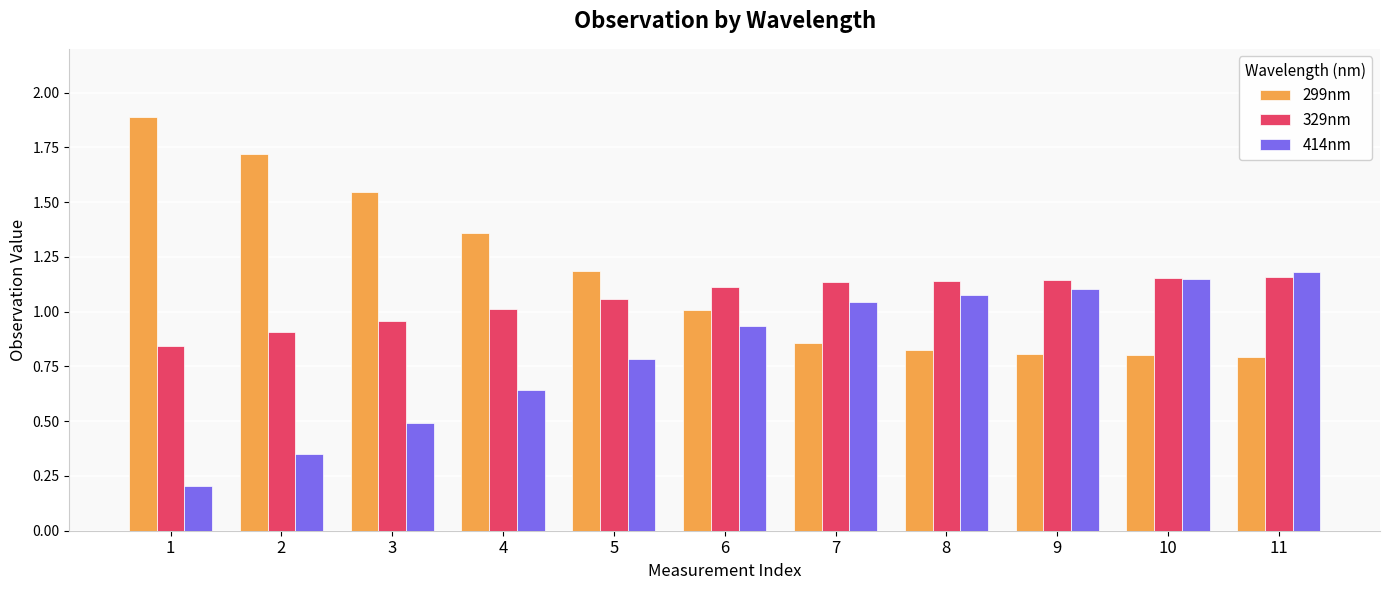

Which series has the largest total across all categories?

299nm